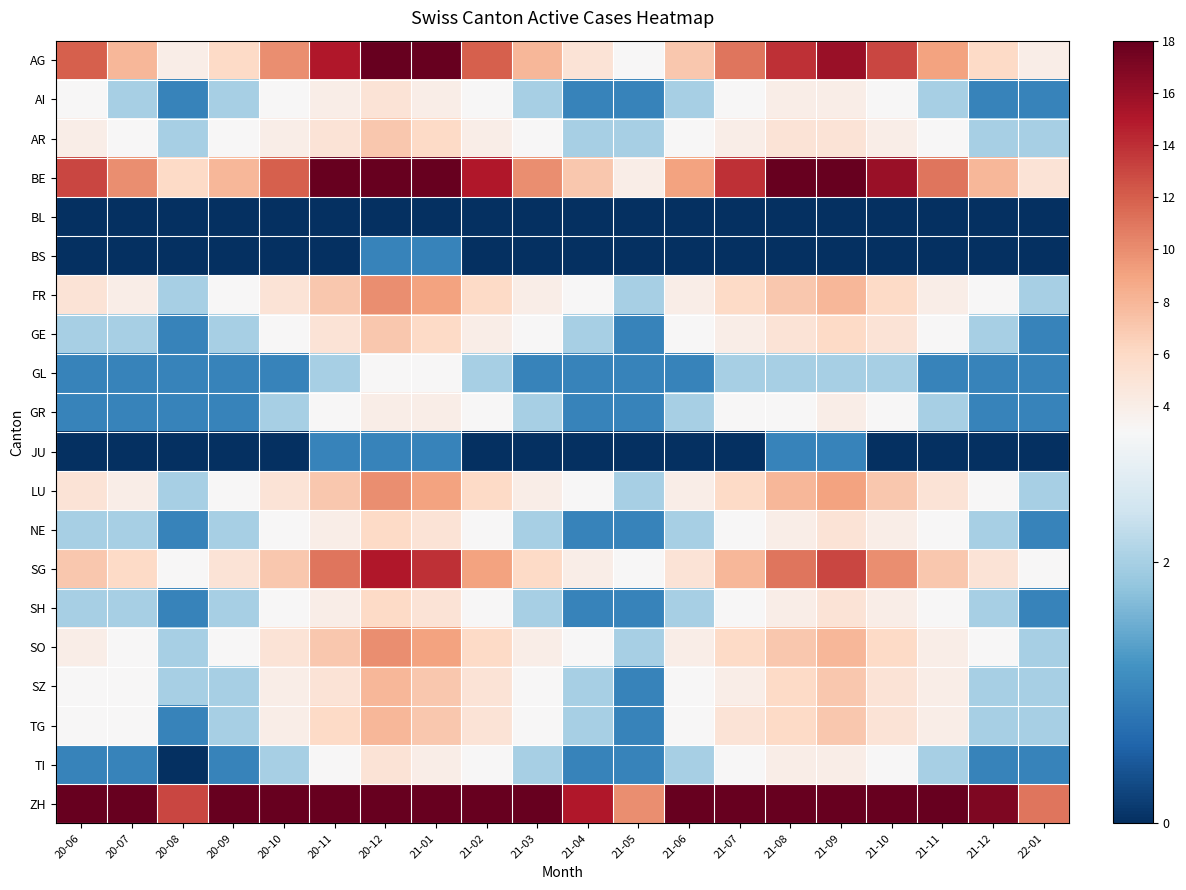

Which series has the largest total across all categories?

ZH